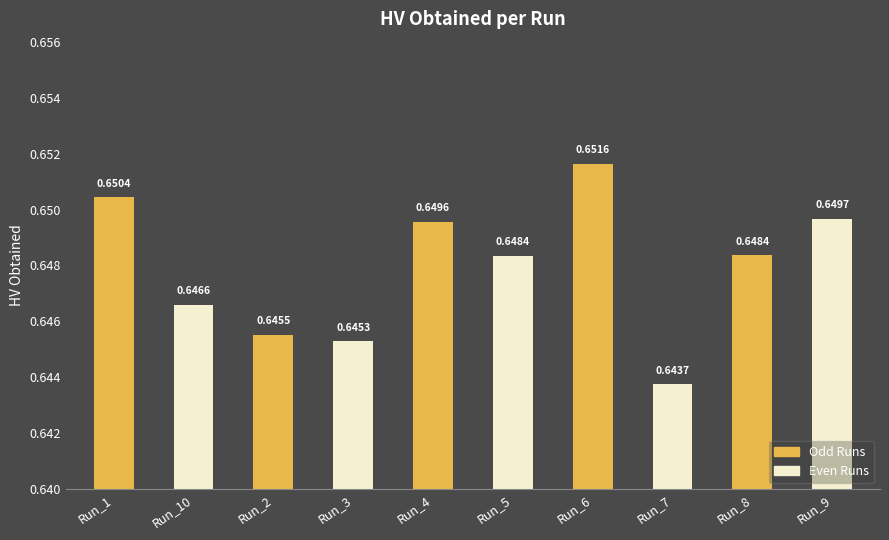

Between Run_1 and Run_9, which is larger?

Run_1